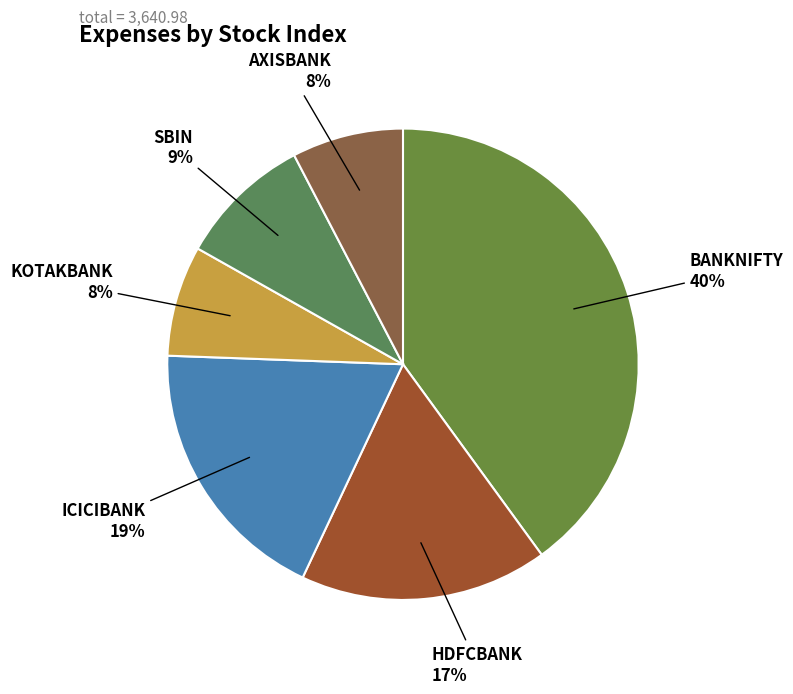

Does ICICIBANK account for over 50% of the chart?

No